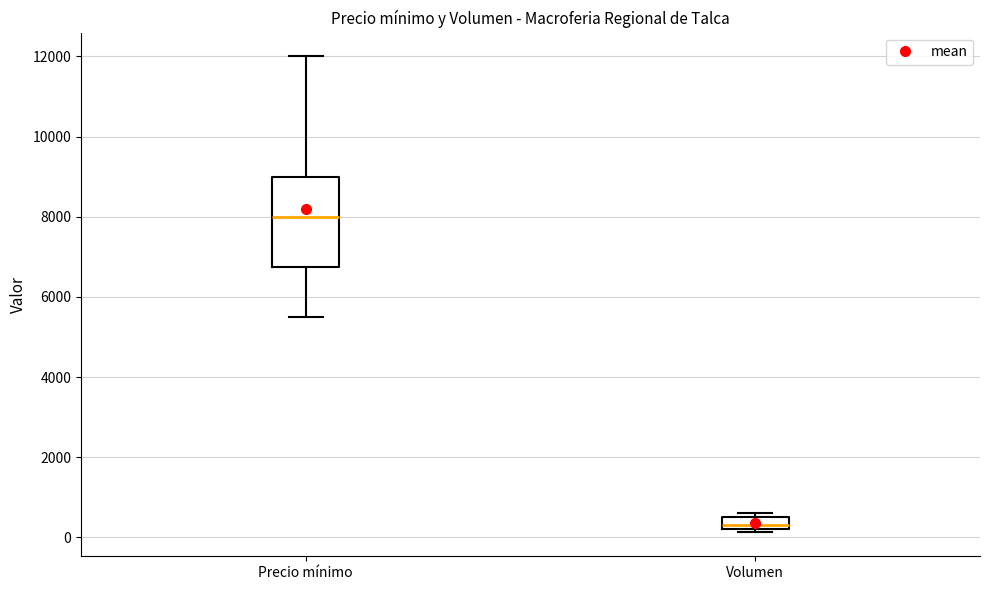

Which box has the highest median line?

Precio mínimo